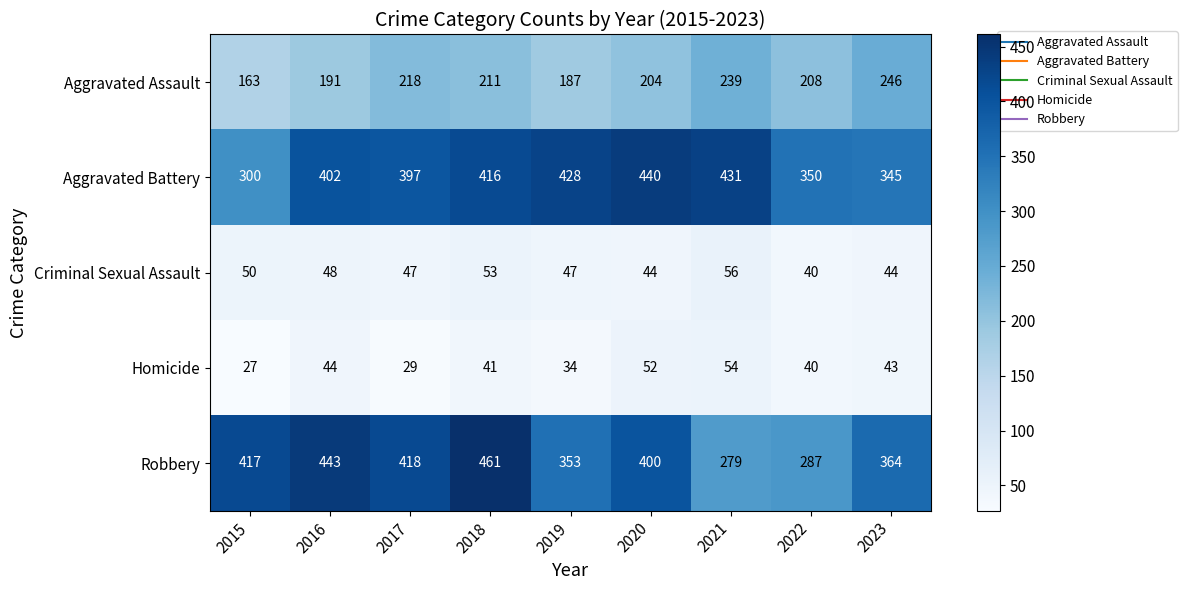

Which category has the lowest value across all series?

2015